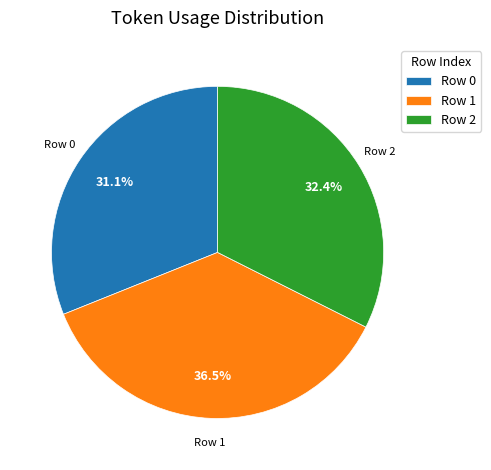

Rank the categories by value from lowest to highest.

Row 0, Row 2, Row 1